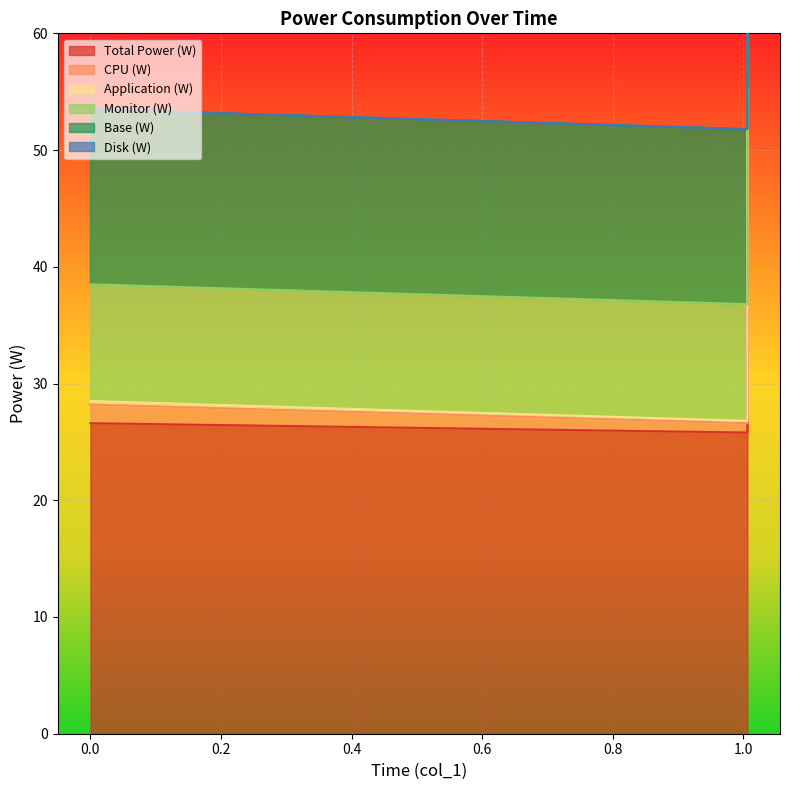

What is the greatest value displayed?

105.3